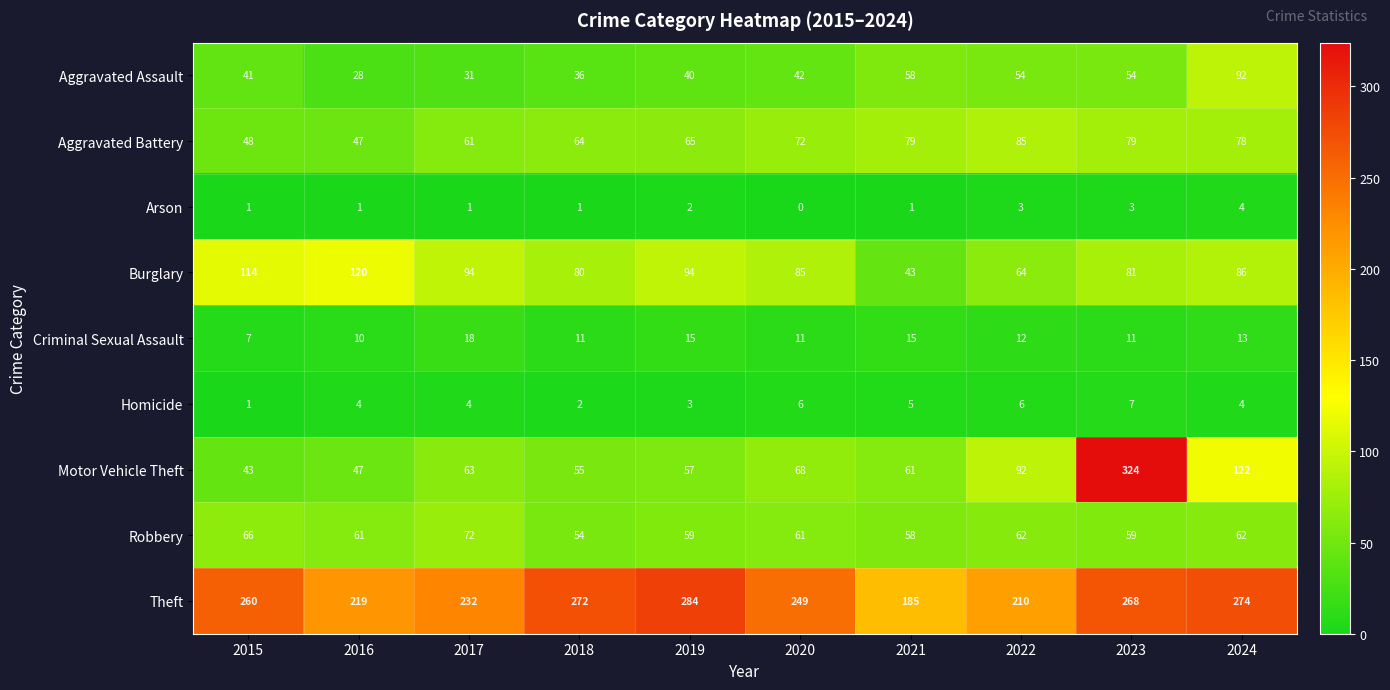

Which series has the largest total across all categories?

Theft